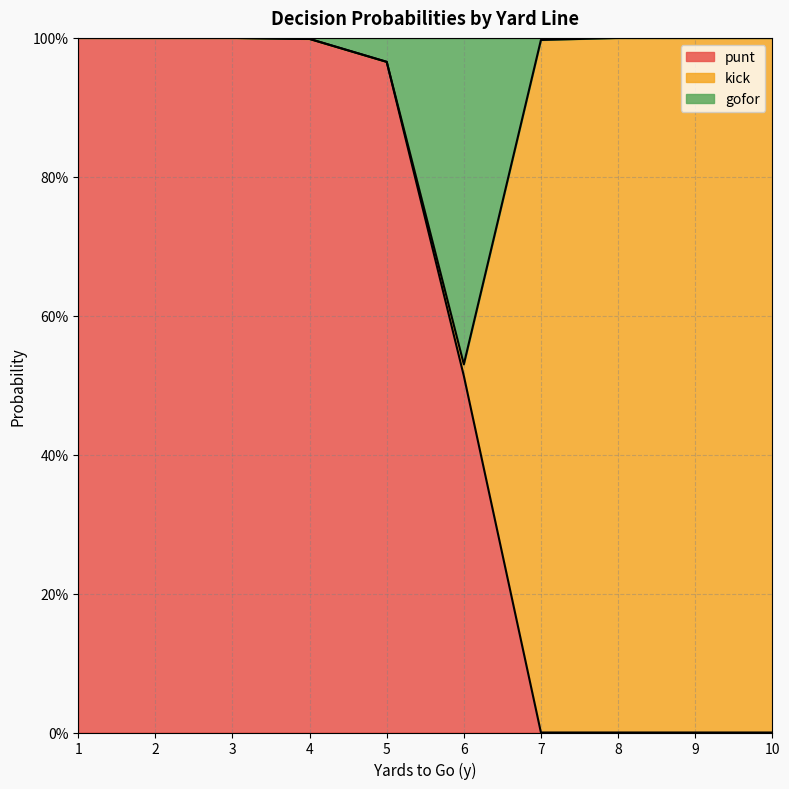

What are all the series names shown in the legend?

punt, kick, gofor